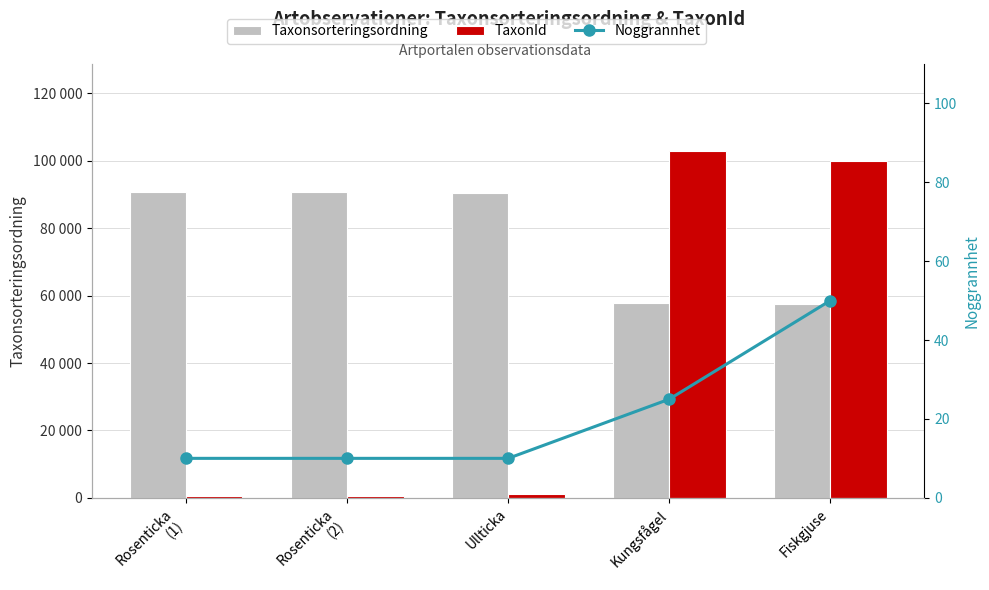

Is the value of TaxonId at Fiskgjuse greater than the value of Taxonsorteringsordning at Ullticka?

Yes